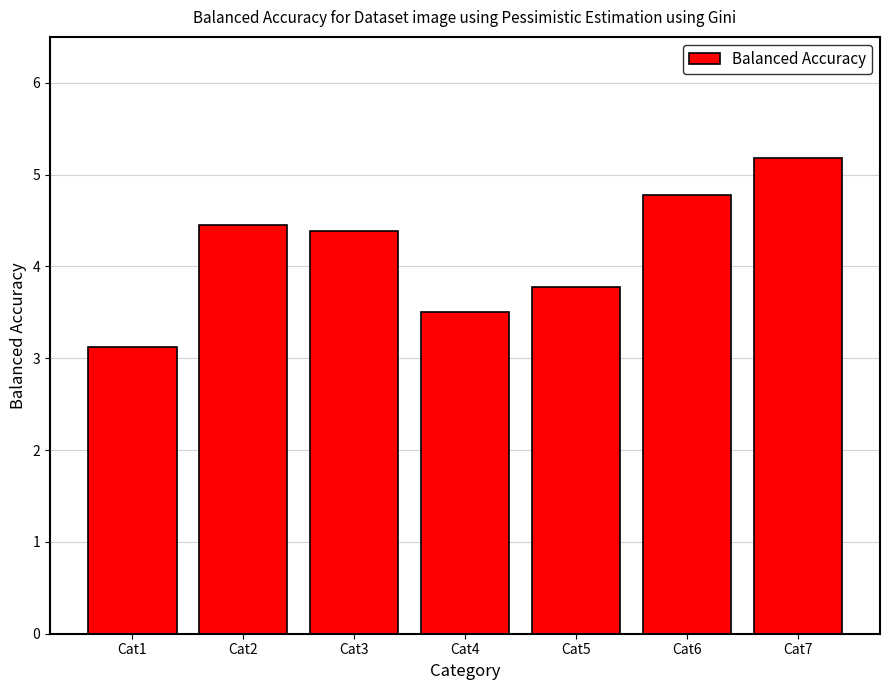

Approximately how many times larger is the value at Cat6 compared to Cat3?

1.1